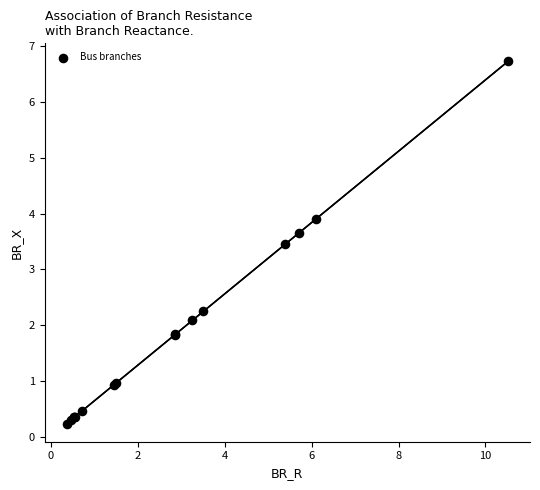

What Y value in the scatter plot is closest to 3?

3.5